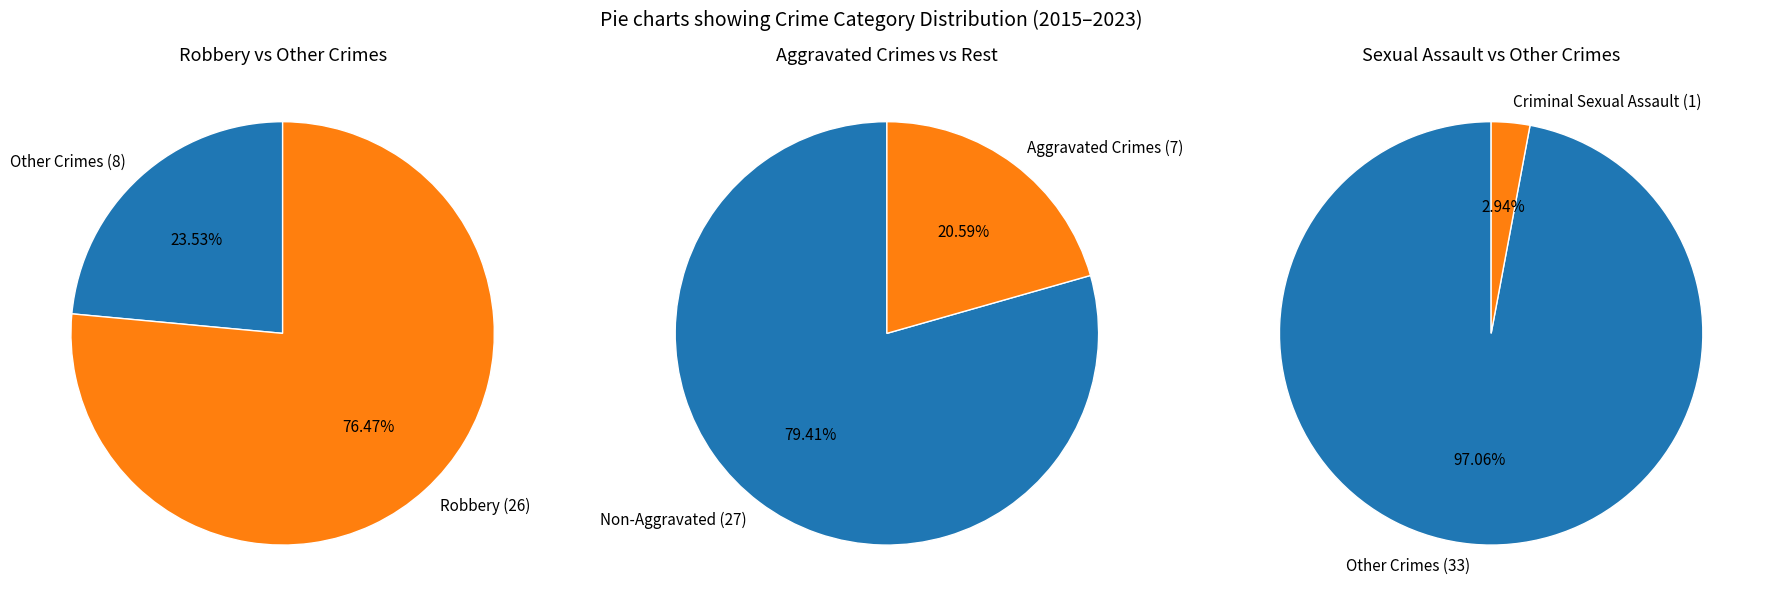

To the nearest percent, what percentage of the pie is Robbery?

76%